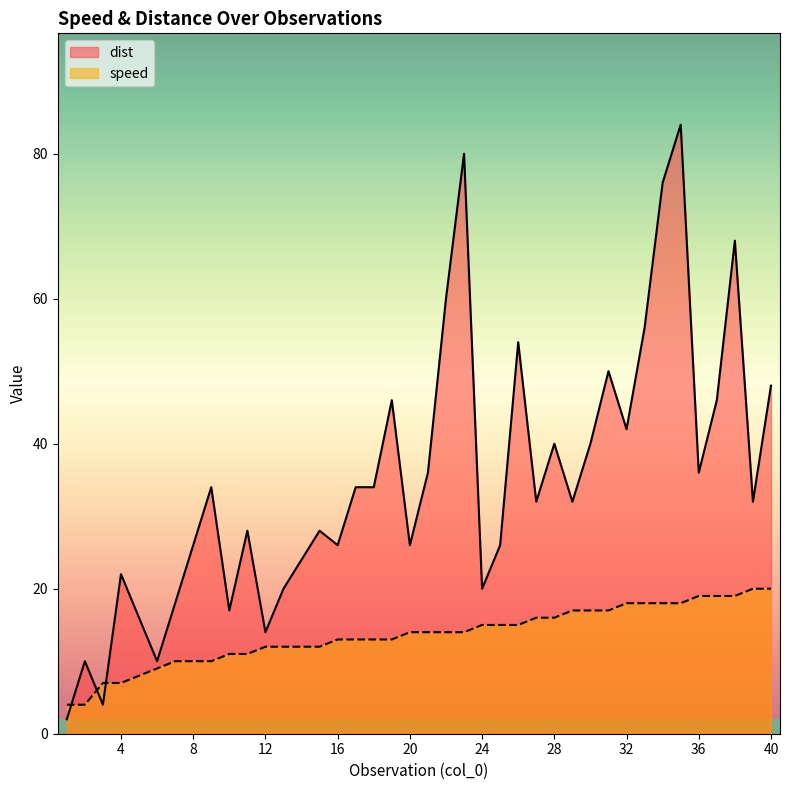

Which category has the lowest value in the dist series?

1